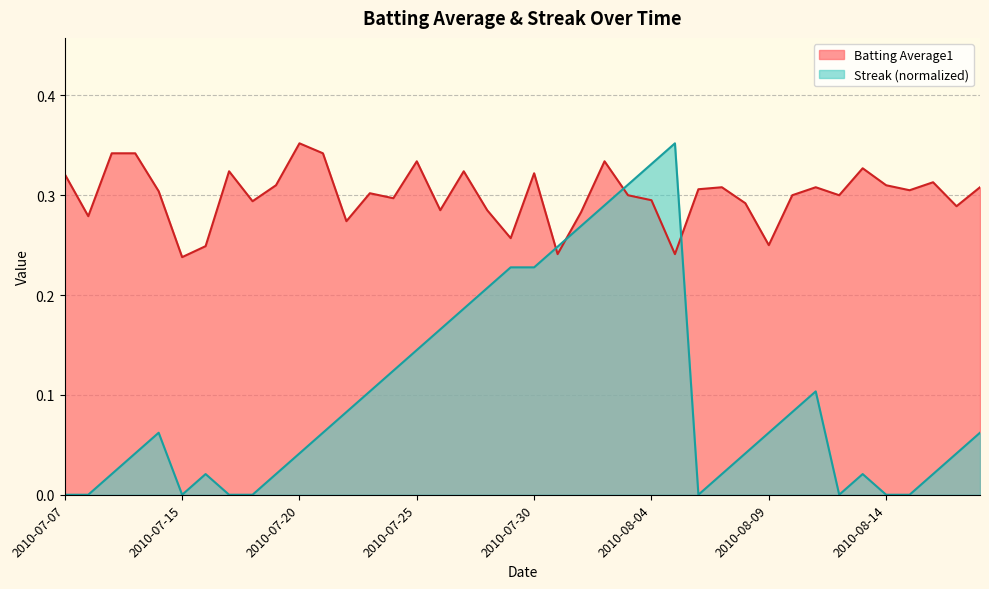

How many lines are shown in the chart?

2